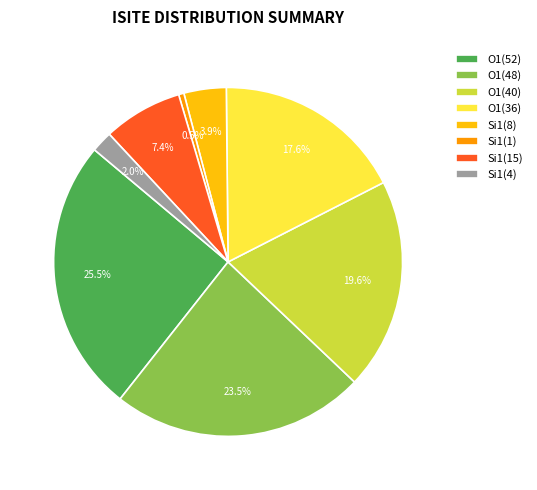

Rank the categories by value from lowest to highest.

Si1(1), Si1(4), Si1(8), Si1(15), O1(36), O1(40), O1(48), O1(52)